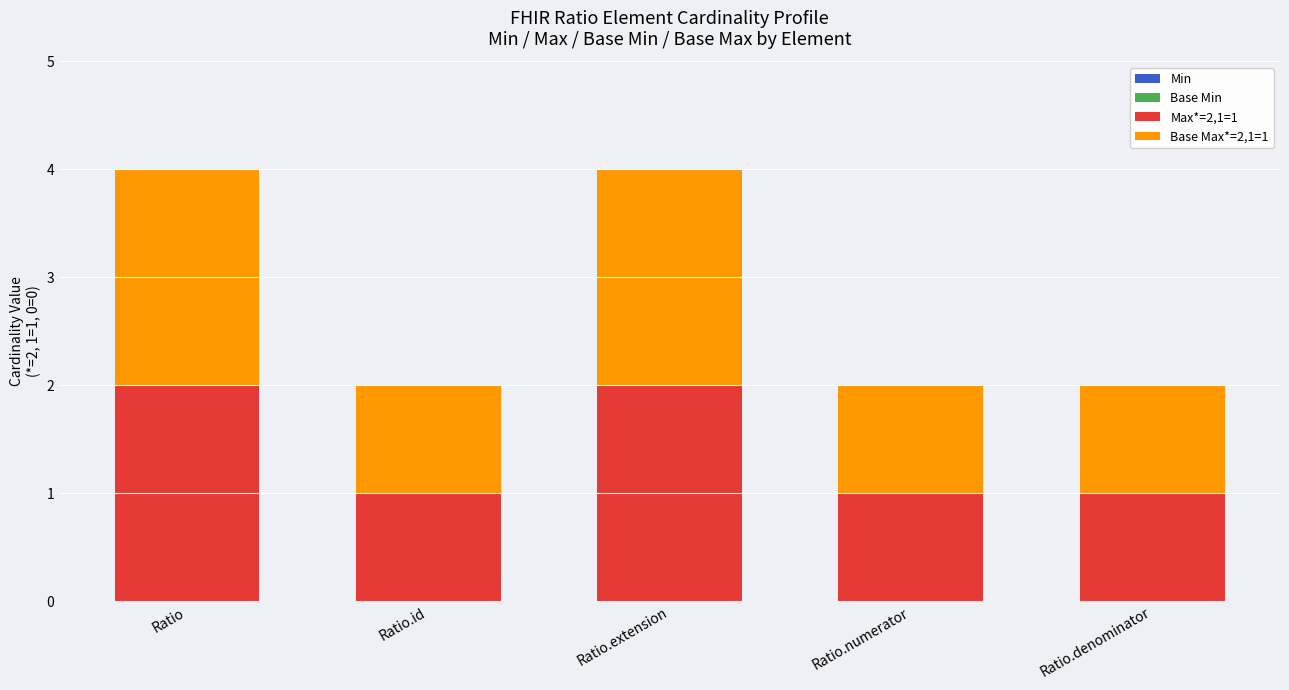

What is the difference between the second highest and second lowest values in the Max*=2,1=1 series?

1